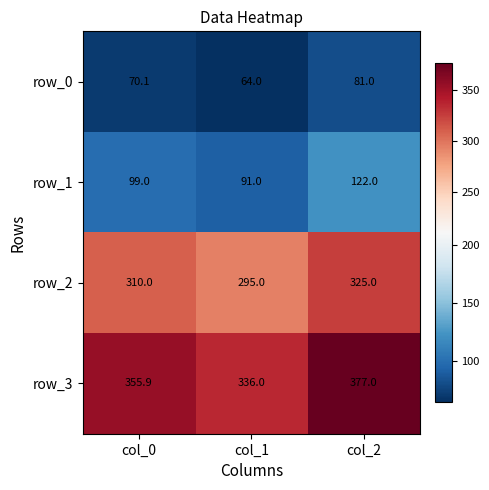

Which label corresponds to the smallest value in the chart?

col_1